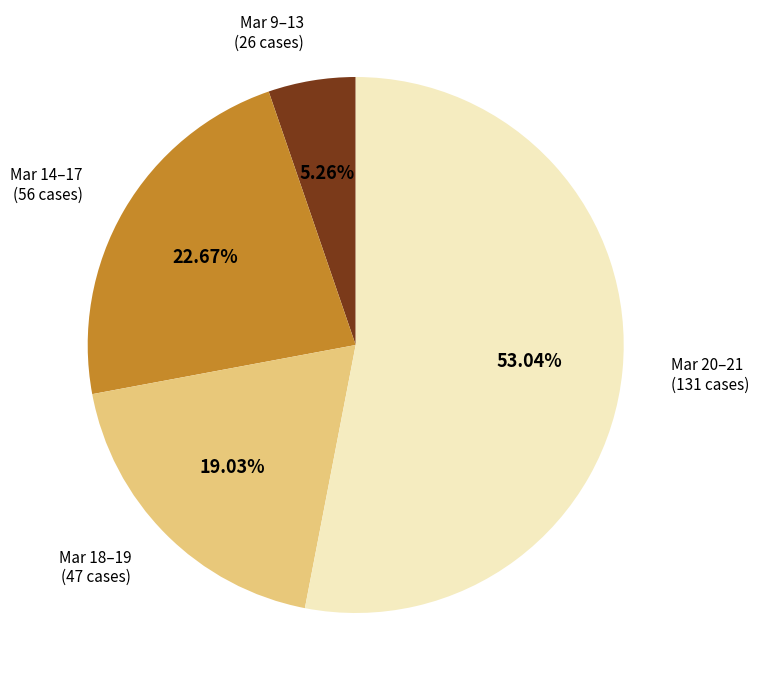

Is there any slice that represents more than half of the pie?

Yes